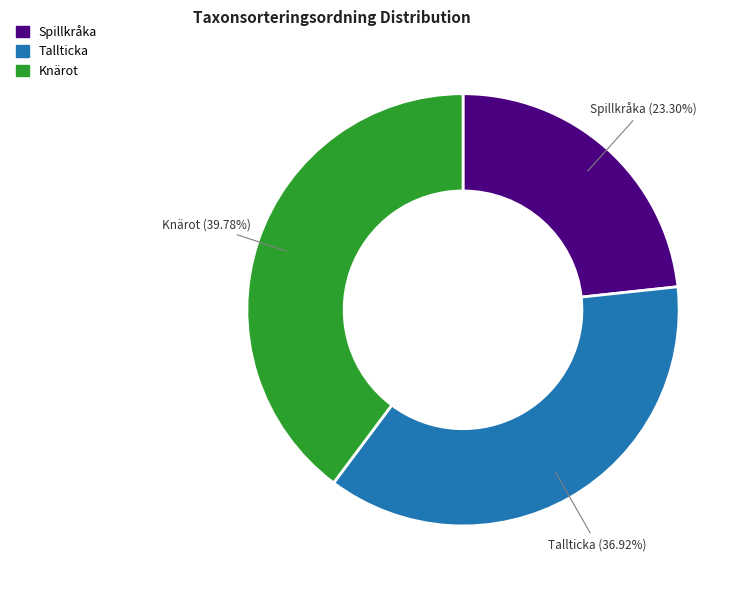

Is there a majority slice in this chart?

No